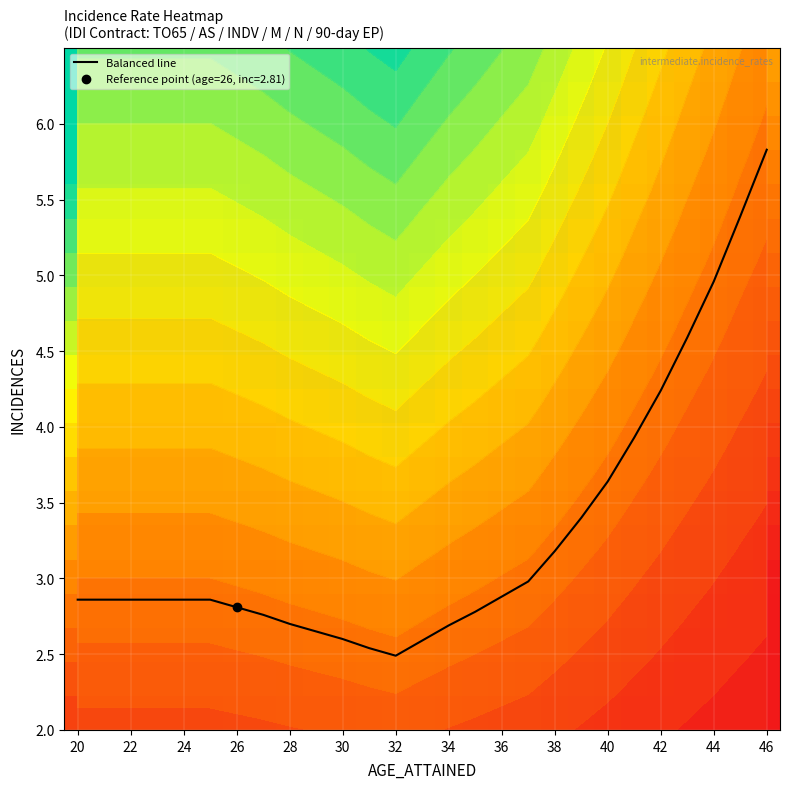

Which category has the highest value in the Balanced line series?

46